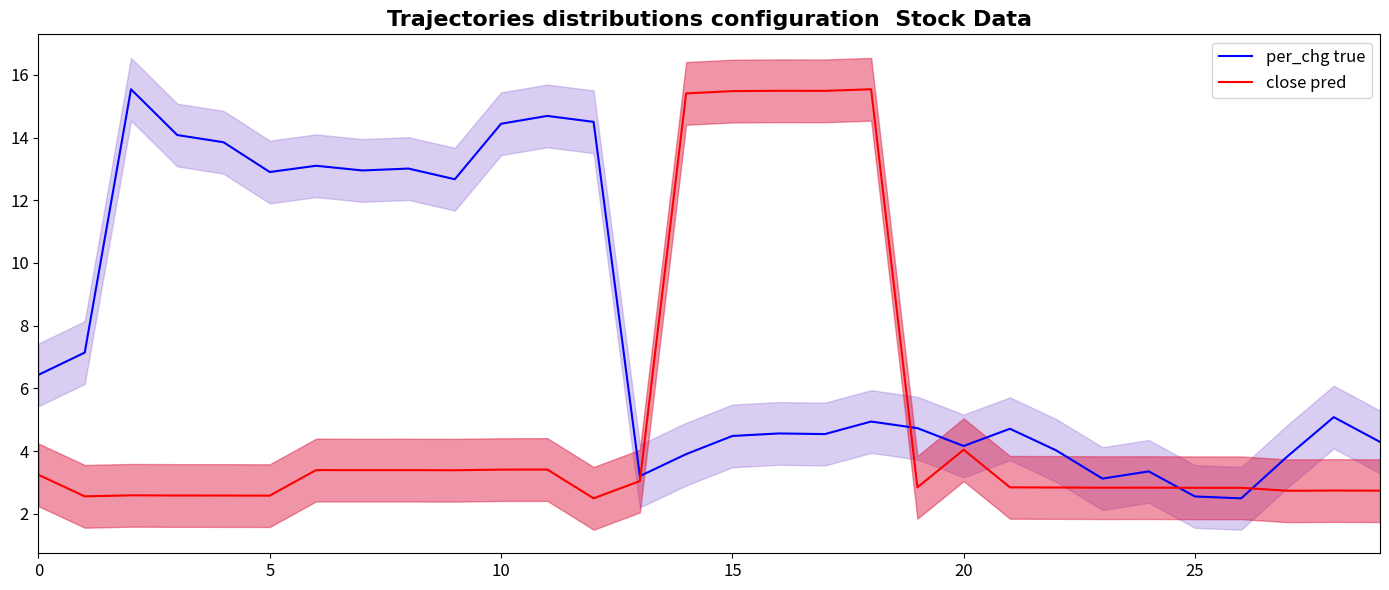

How many data points does each series have?

30